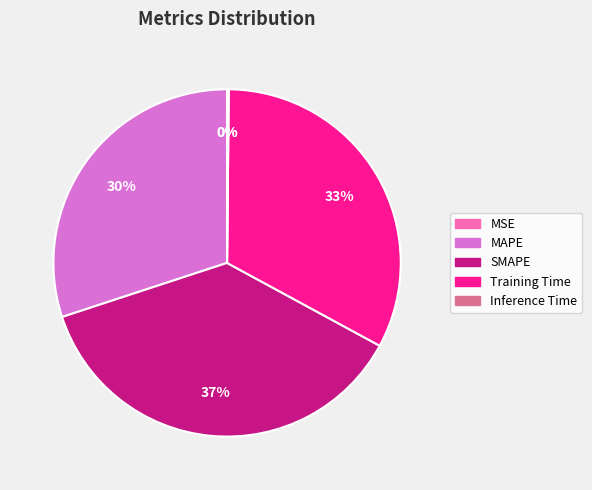

Is the sum of Training Time and SMAPE greater than half?

Yes